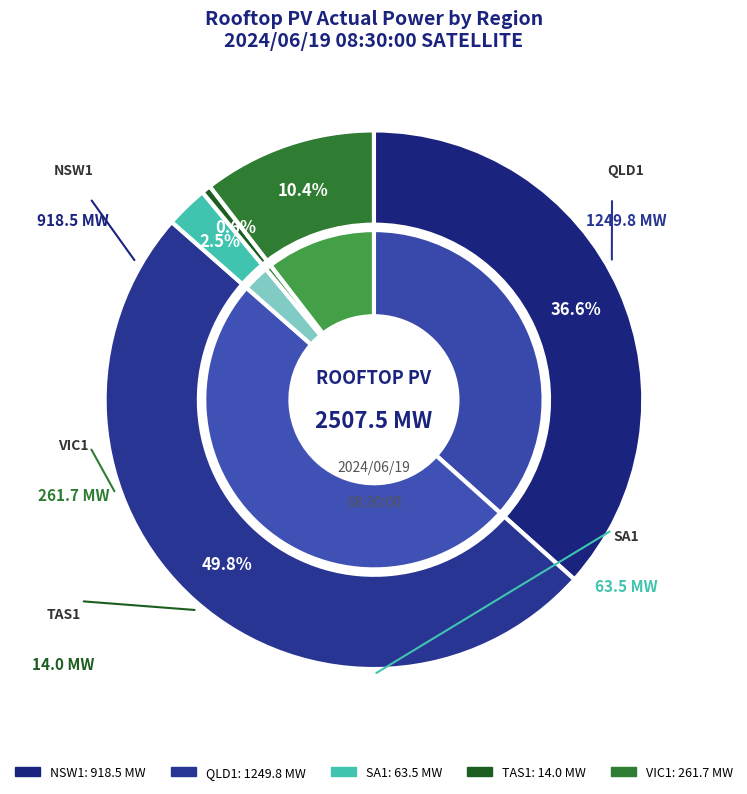

What is the total percentage of QLD1 and SA1?

52.4%